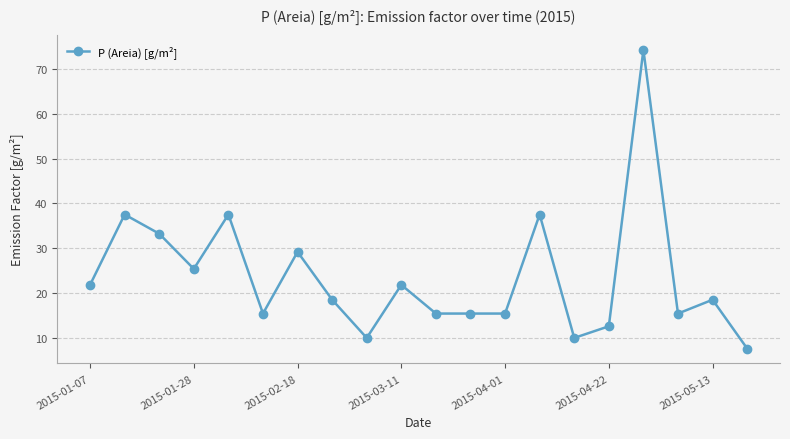

What is the smallest value displayed?

7.7